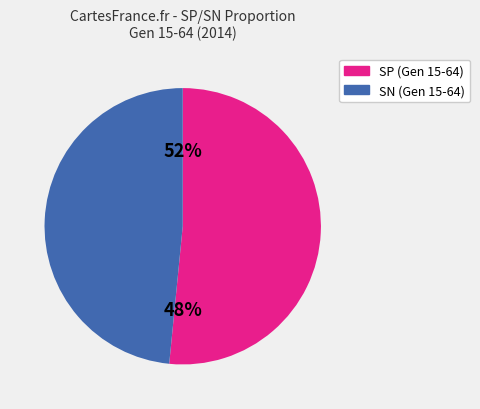

Is it true that Gen 15-64 is 66% of the pie?

False